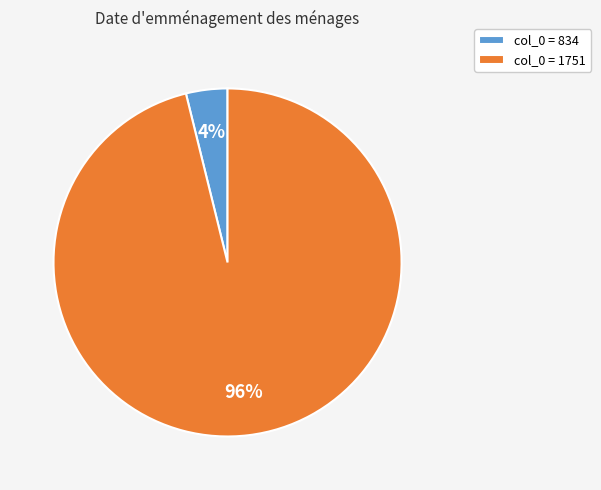

The col_0 = 834 slice represents 4% of the pie. True or false?

True